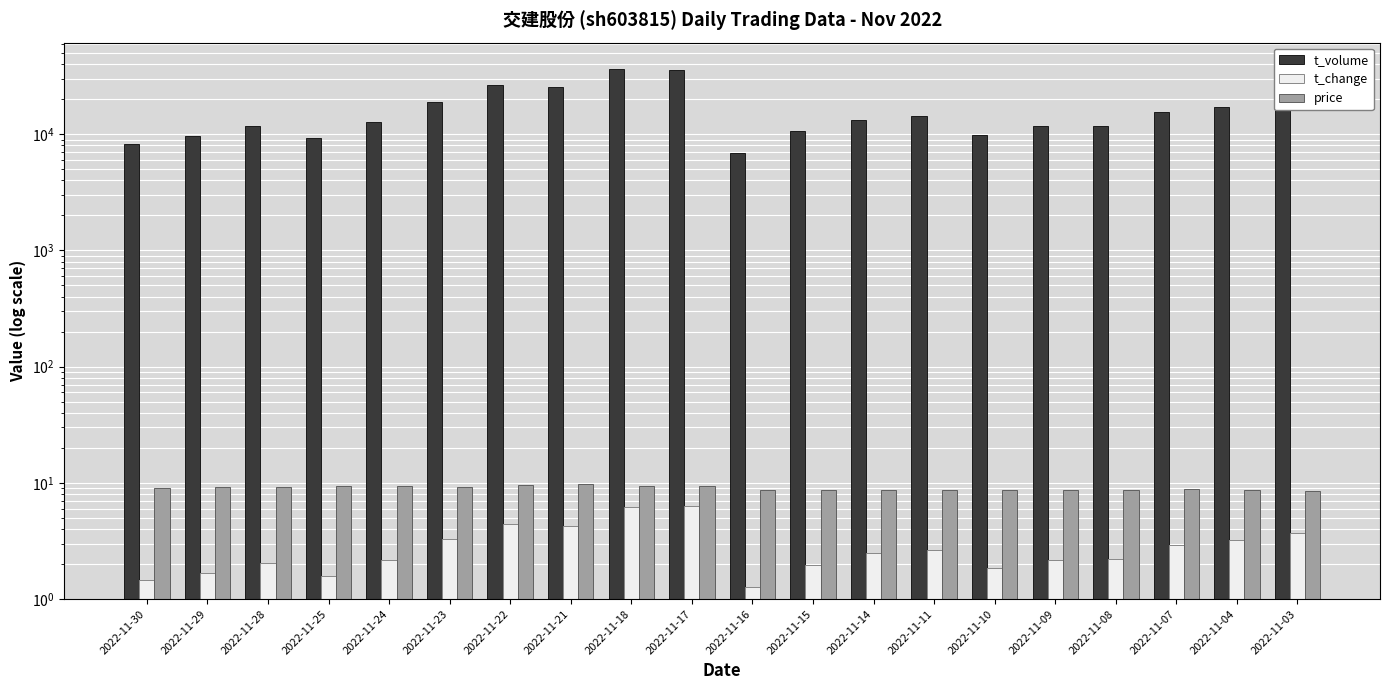

What is the sum of all t_volume values?

326027.0